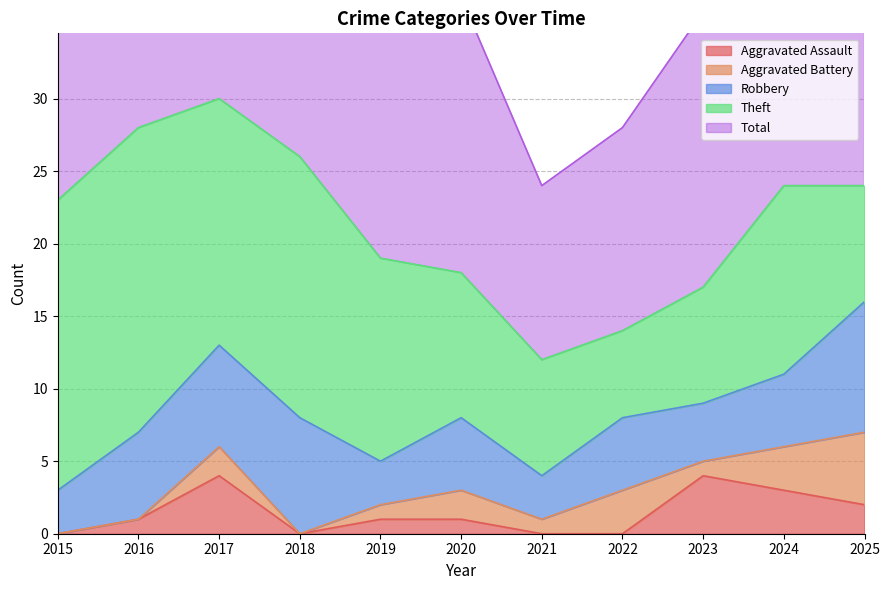

What is the sum of all Total values?

238